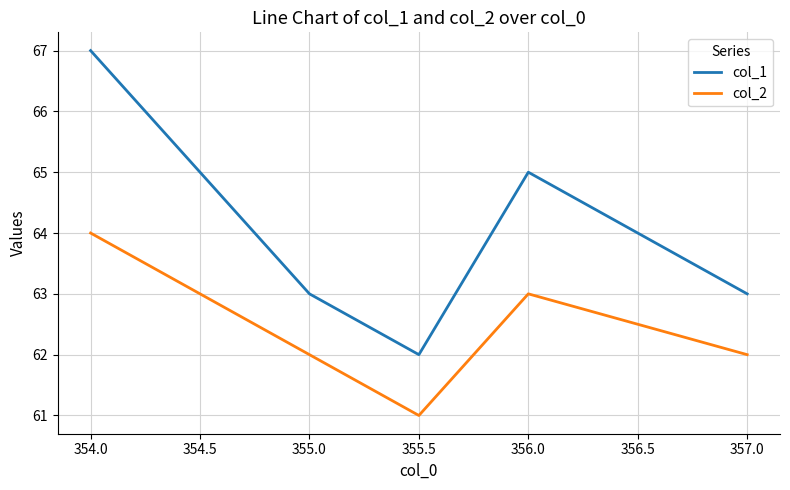

True or false: col_2 and col_1 cross at least once.

False